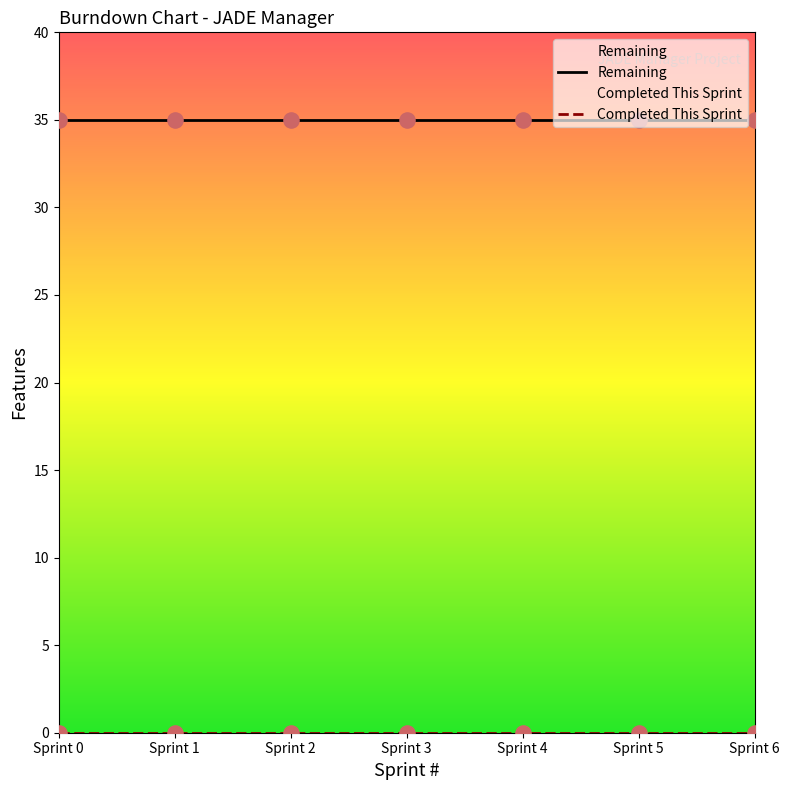

Is the value of Remaining at 3 greater than the value of Completed This Sprint at 4?

Yes